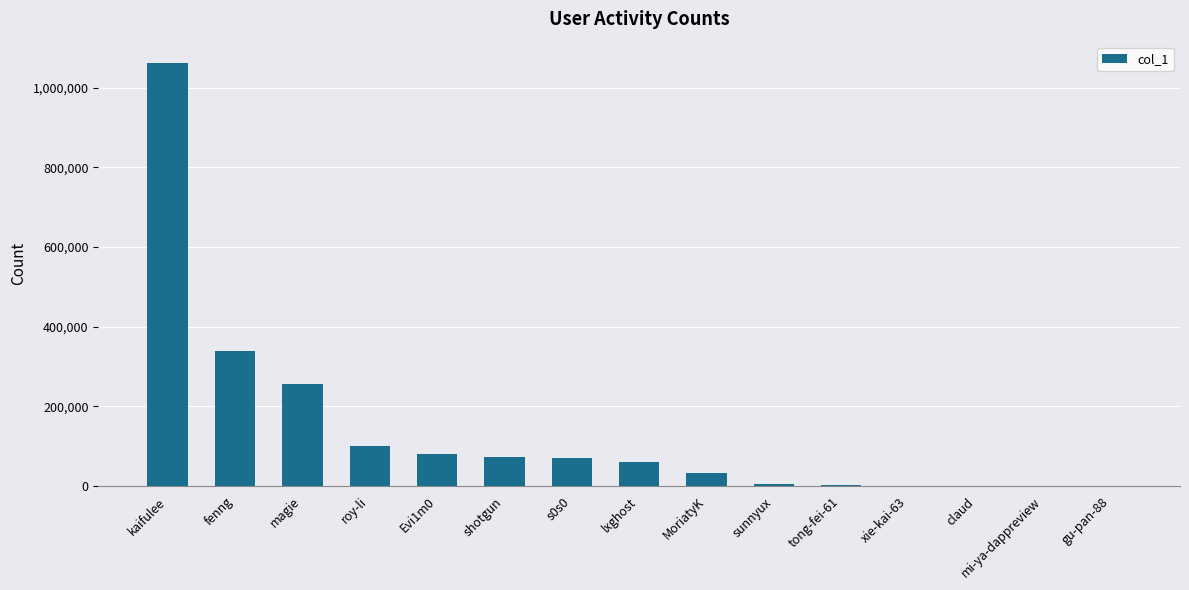

Is it true that the value at fenng is 338185?

True